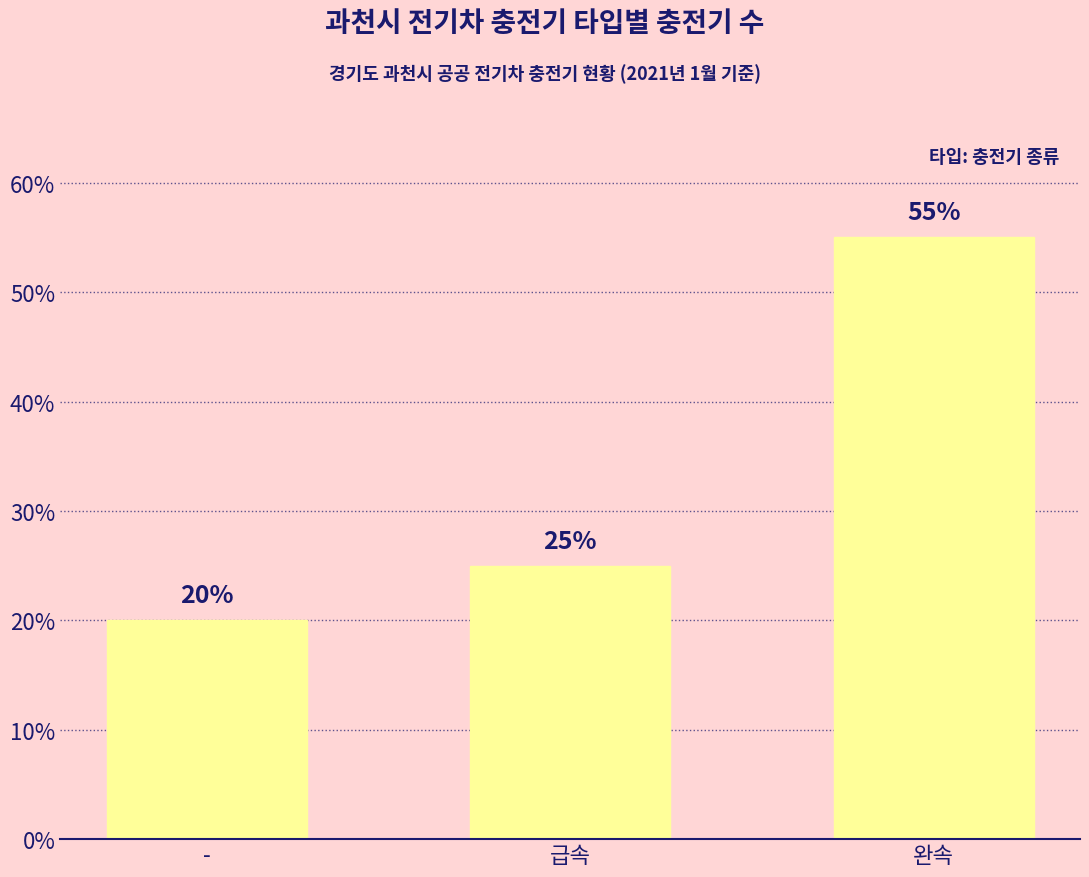

What is the ratio of the value at 완속 to the value at 급속?

2.2